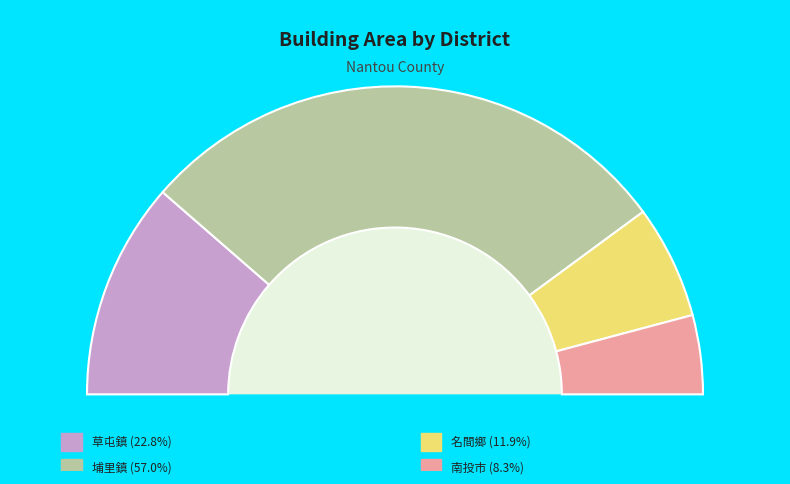

Which has a higher value, 埔里鎮 or 草屯鎮?

埔里鎮